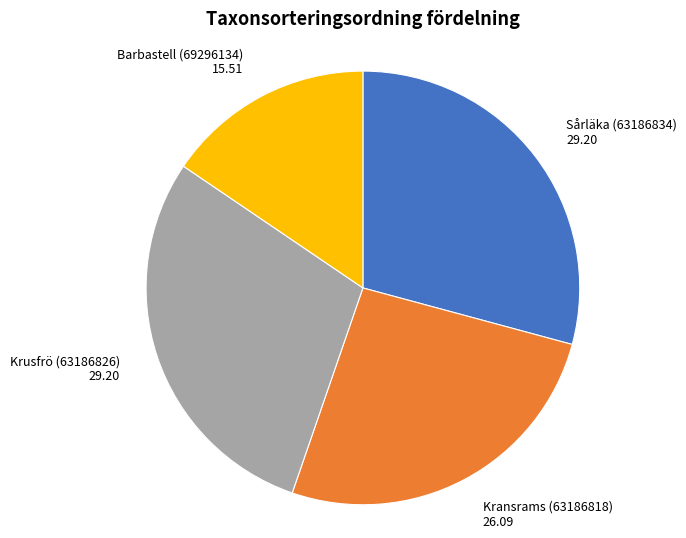

Do Kransrams (63186818) and Barbastell (69296134) together represent more than half of the pie?

No